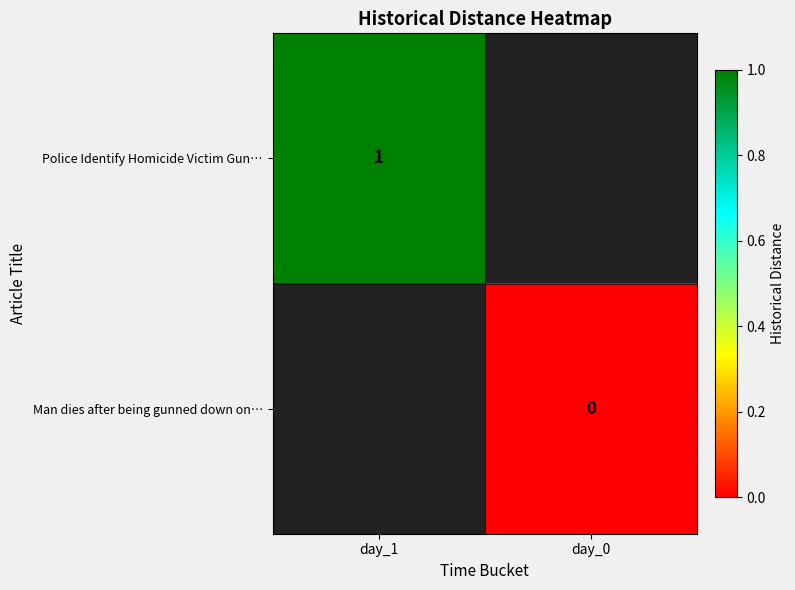

True or false: Police Identify Homicide Victim Gun… has a value of 1 at day_1.

True